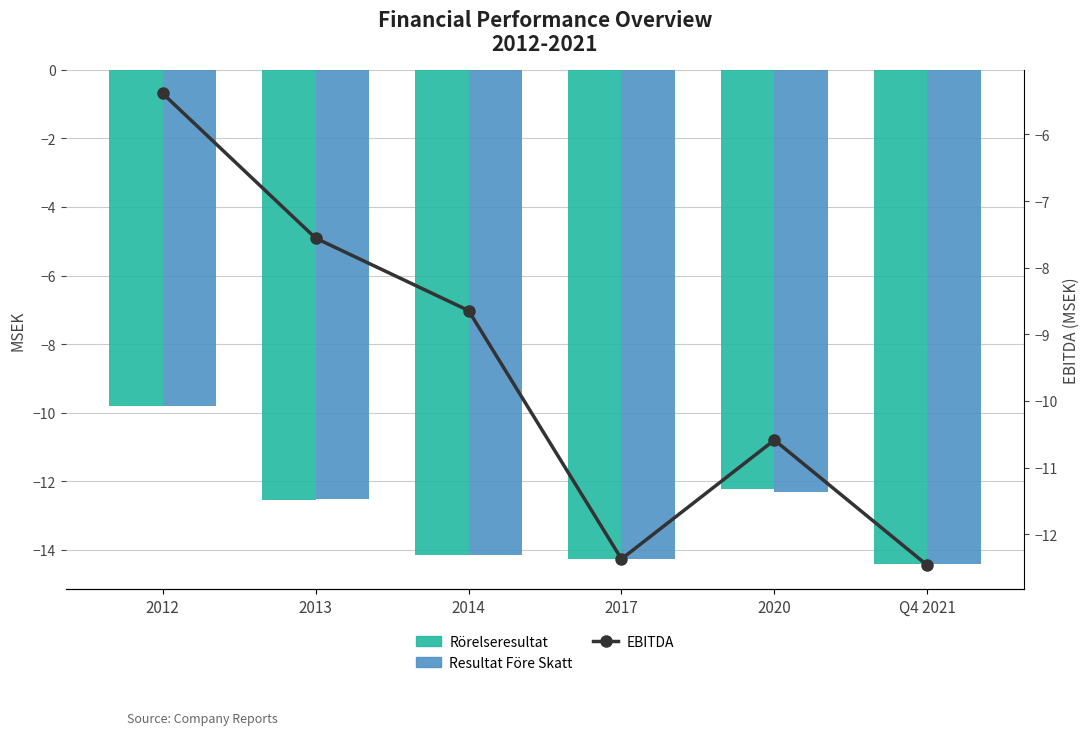

Are the bars grouped side by side (vs. stacked)?

Yes